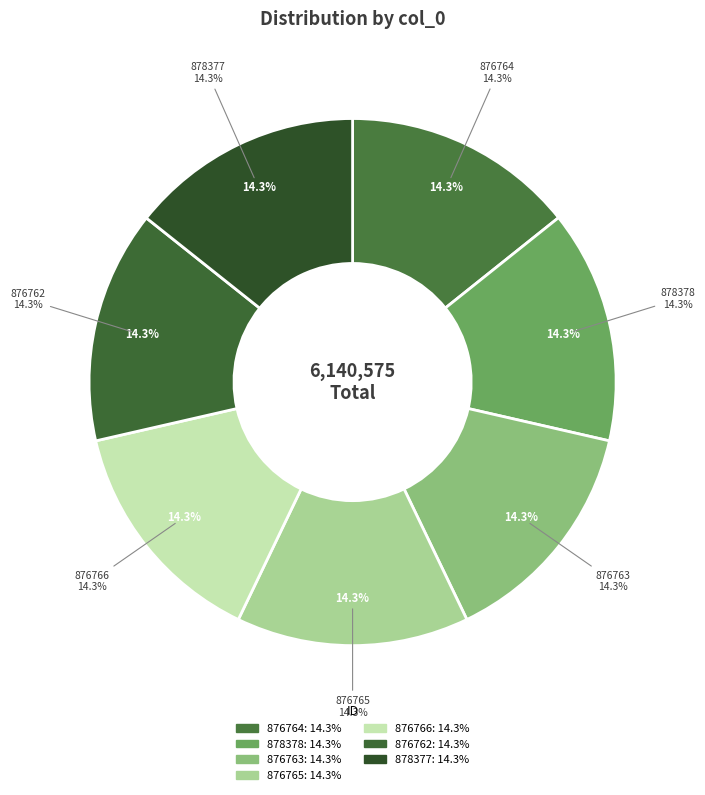

What is the smallest slice in the pie chart?

876762